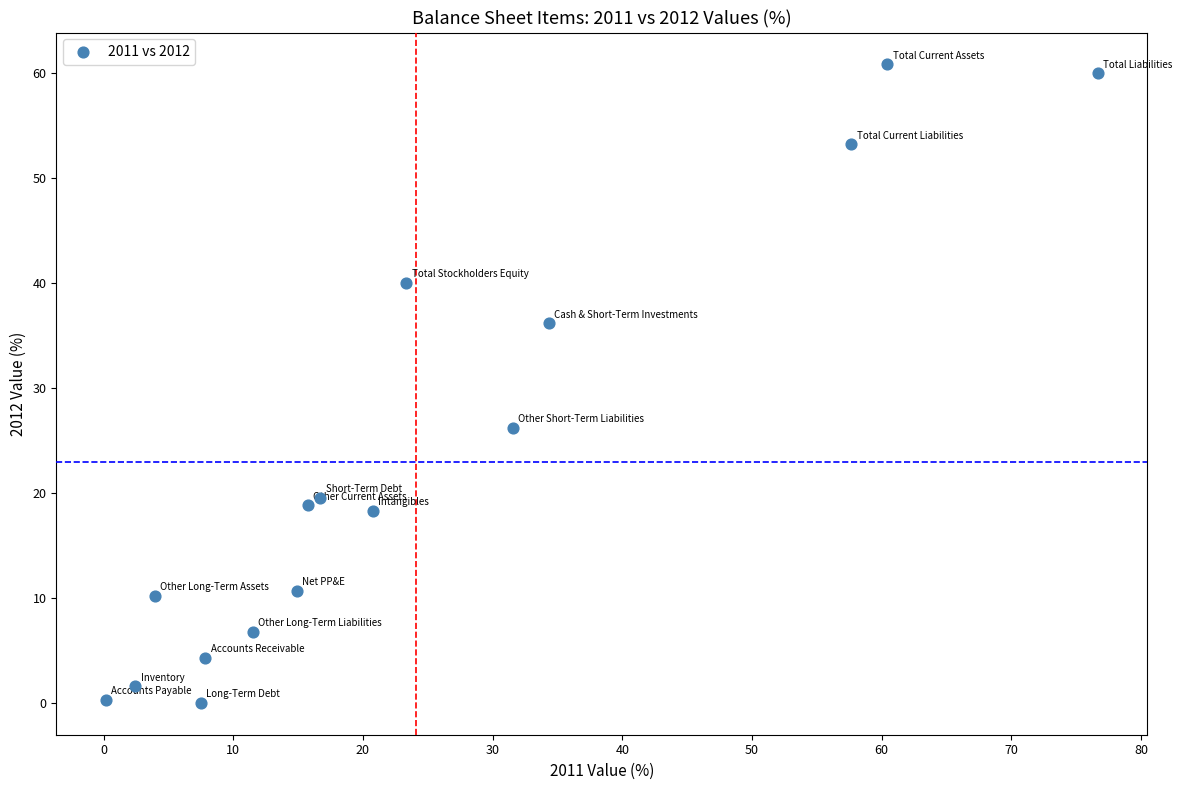

What Y value in the scatter plot is closest to 30?

26.2